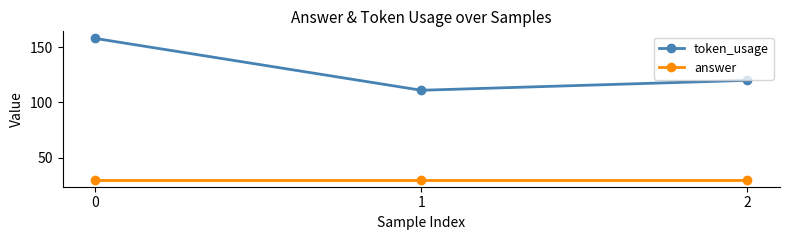

The token_usage series shows 52 at 1. True or false?

False